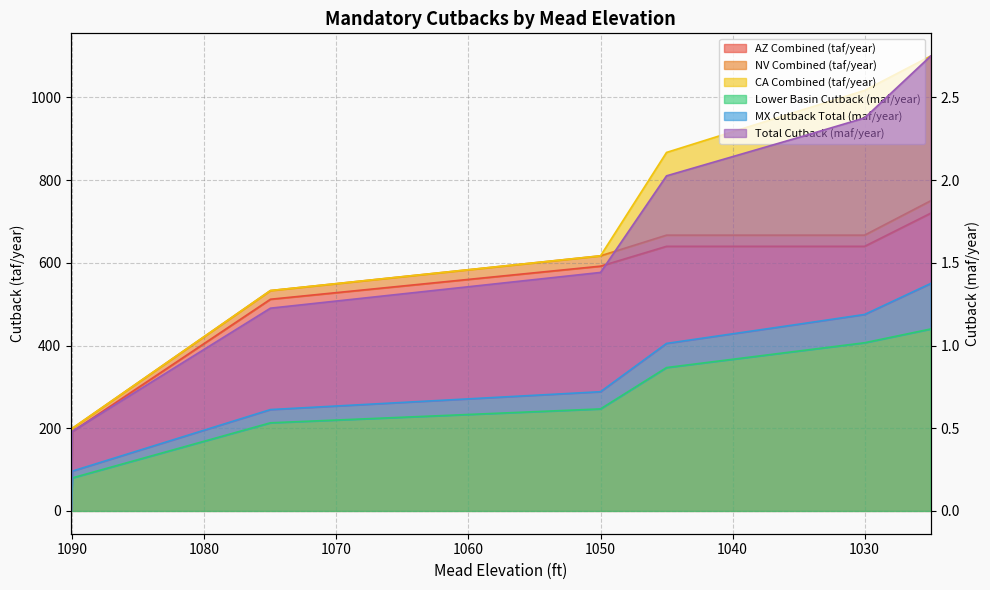

At which label is AZ Combined (taf/year) closest to 360?

1075